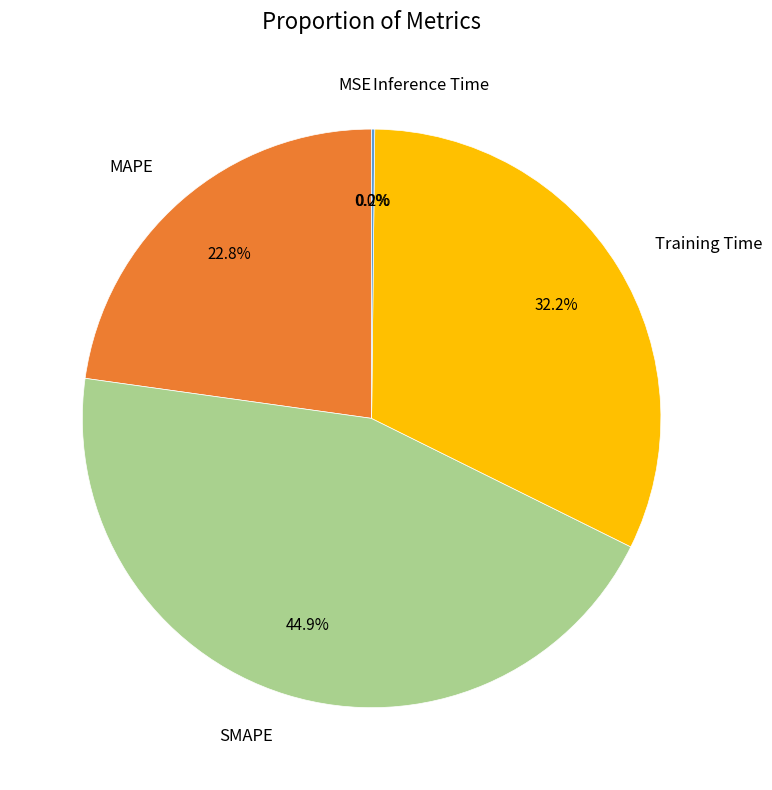

Is there any slice that represents more than half of the pie?

No